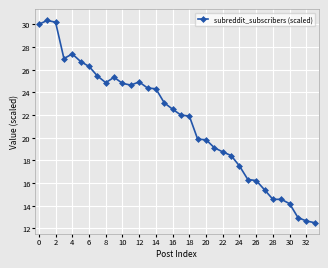

What is the smallest value displayed?

12.5